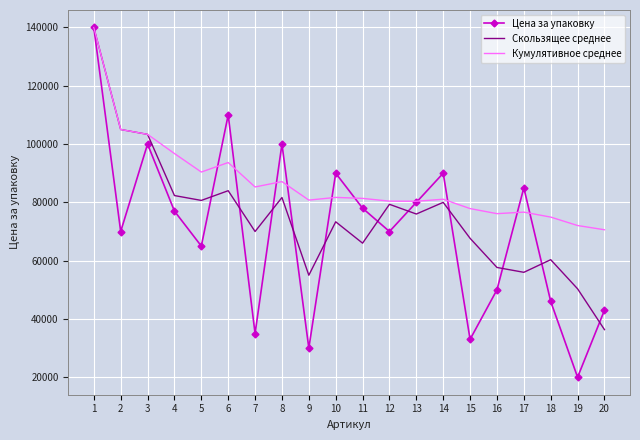

What is the sum of the Цена за упаковку values at 3 and 1?

239980.0